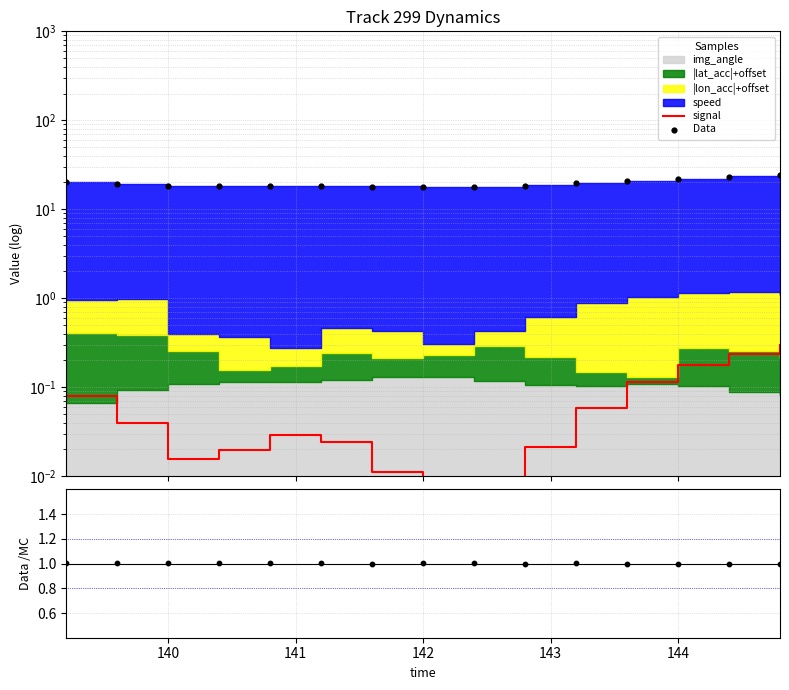

At which category is the sum across all series the highest?

14